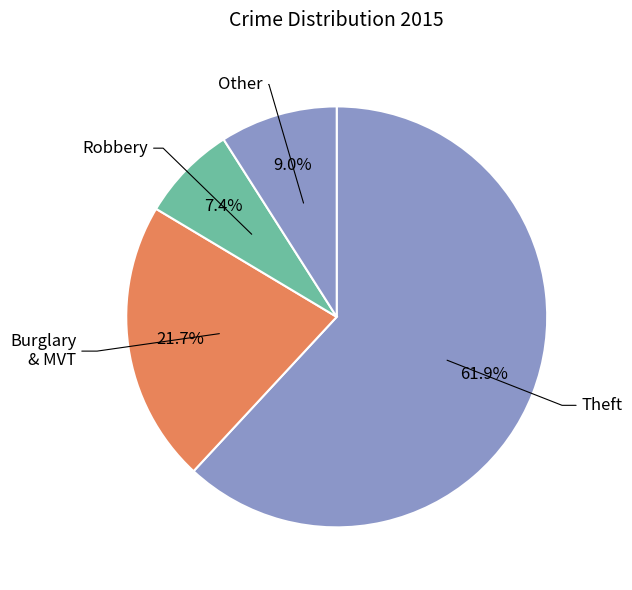

Rank the categories by value from highest to lowest.

Theft, Burglary & MVT, Other, Robbery